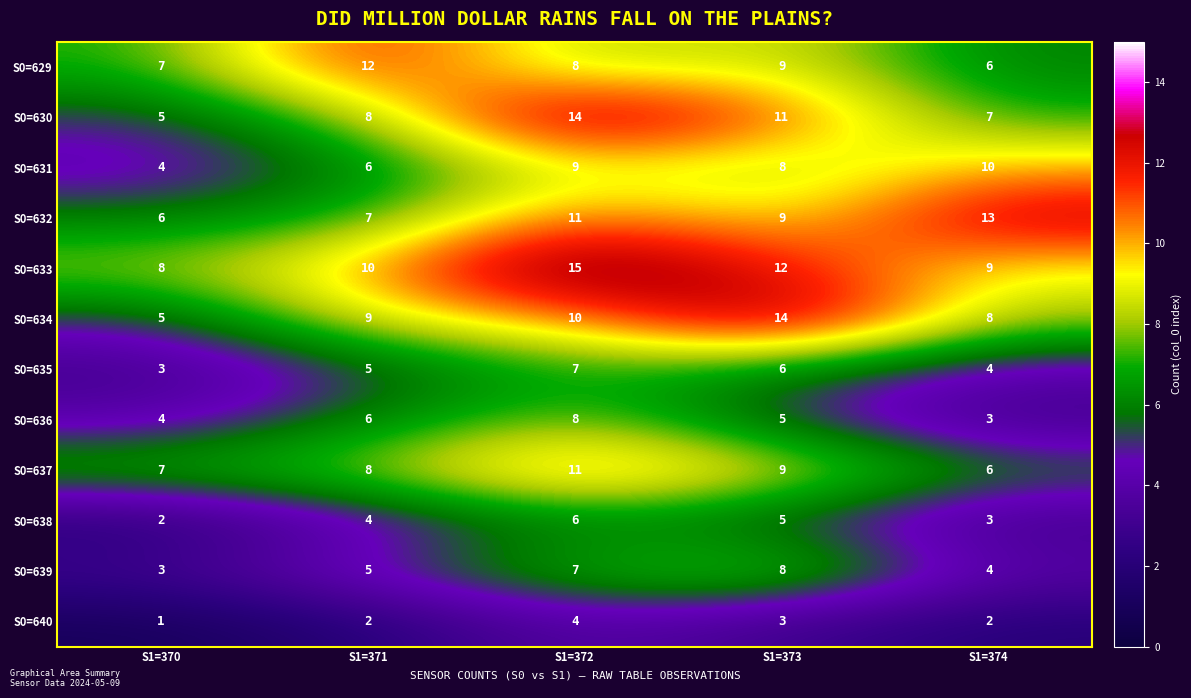

Rank the categories by S0=634 value from lowest to highest.

S1=370, S1=374, S1=371, S1=372, S1=373